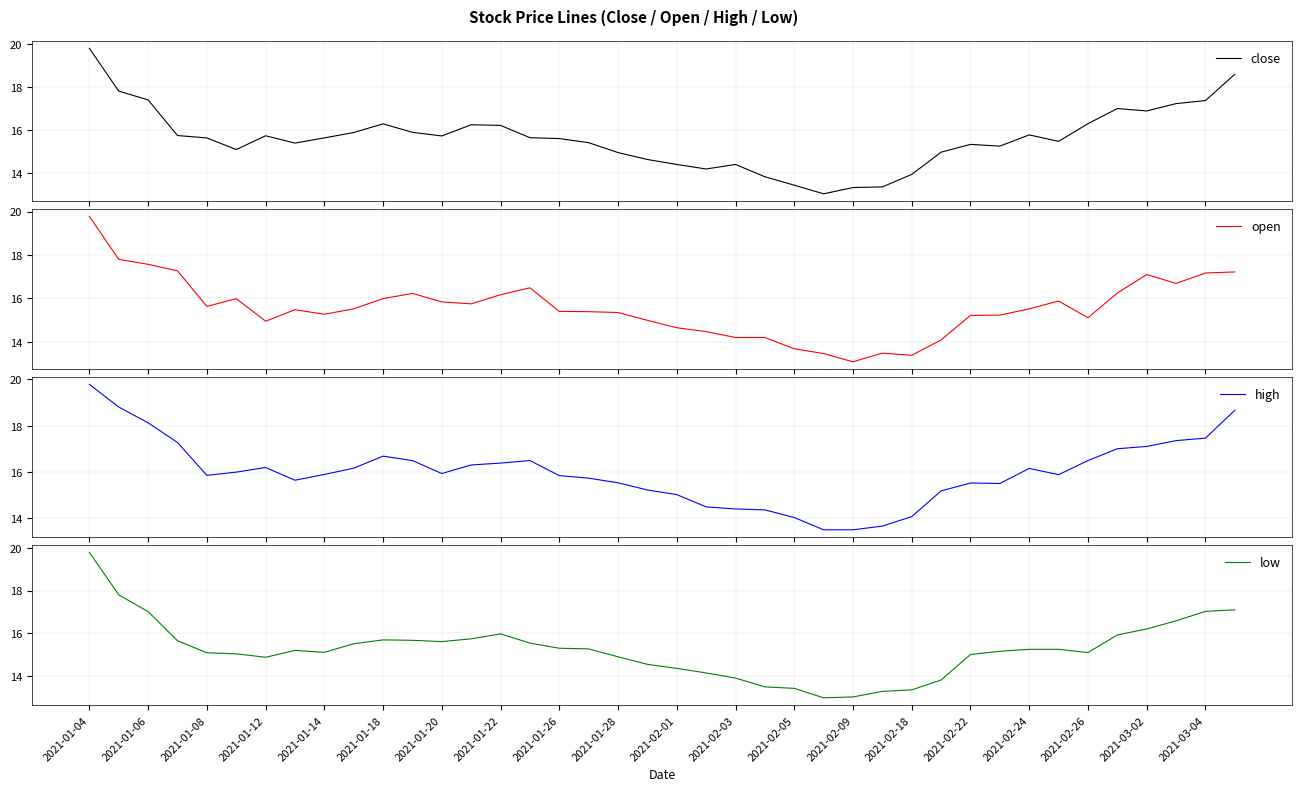

How many series are shown in this chart?

4